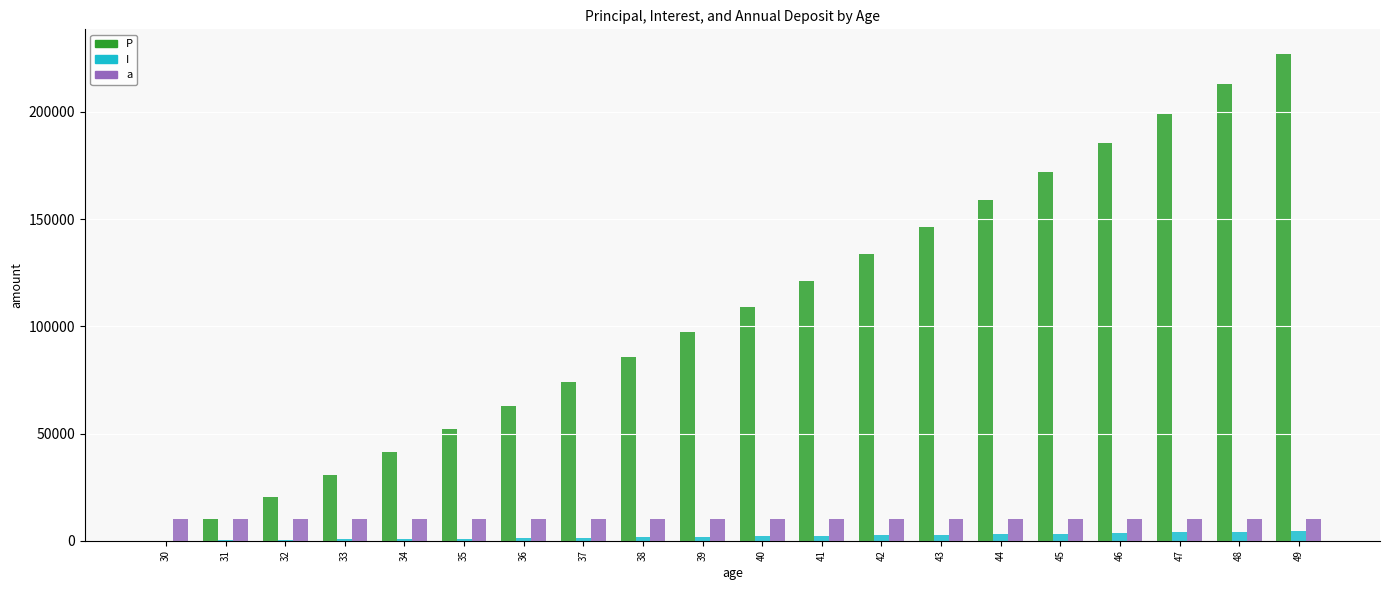

The value of P at 44 is 272714.8. True or false?

False